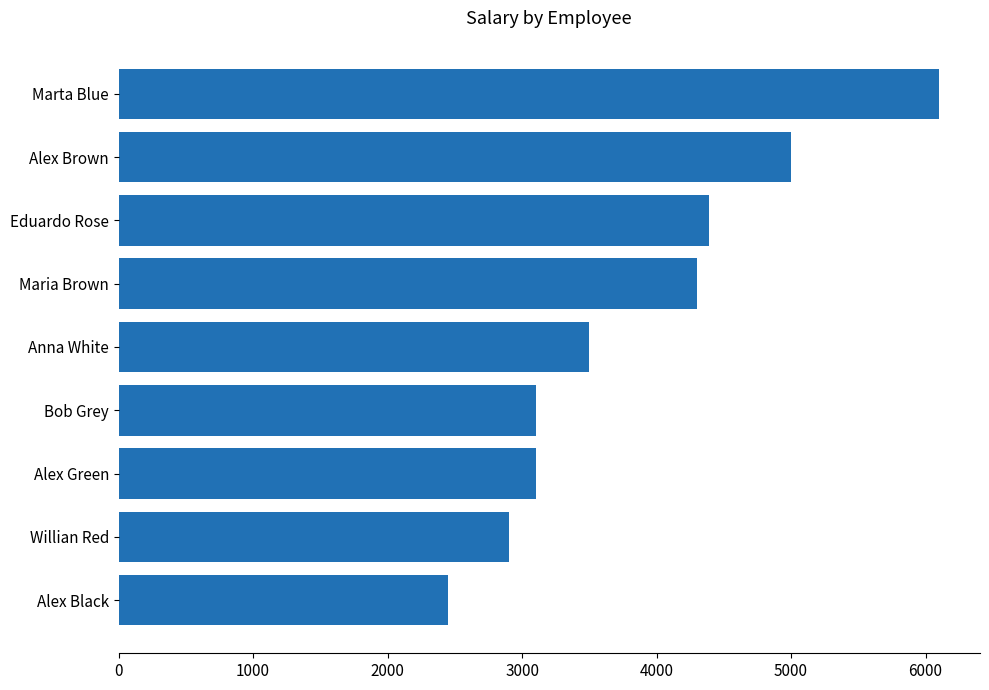

Reading bottom to top, extract all data points from this chart.

2450	2900	3100	3100	3500	4300	4390	5000	6100